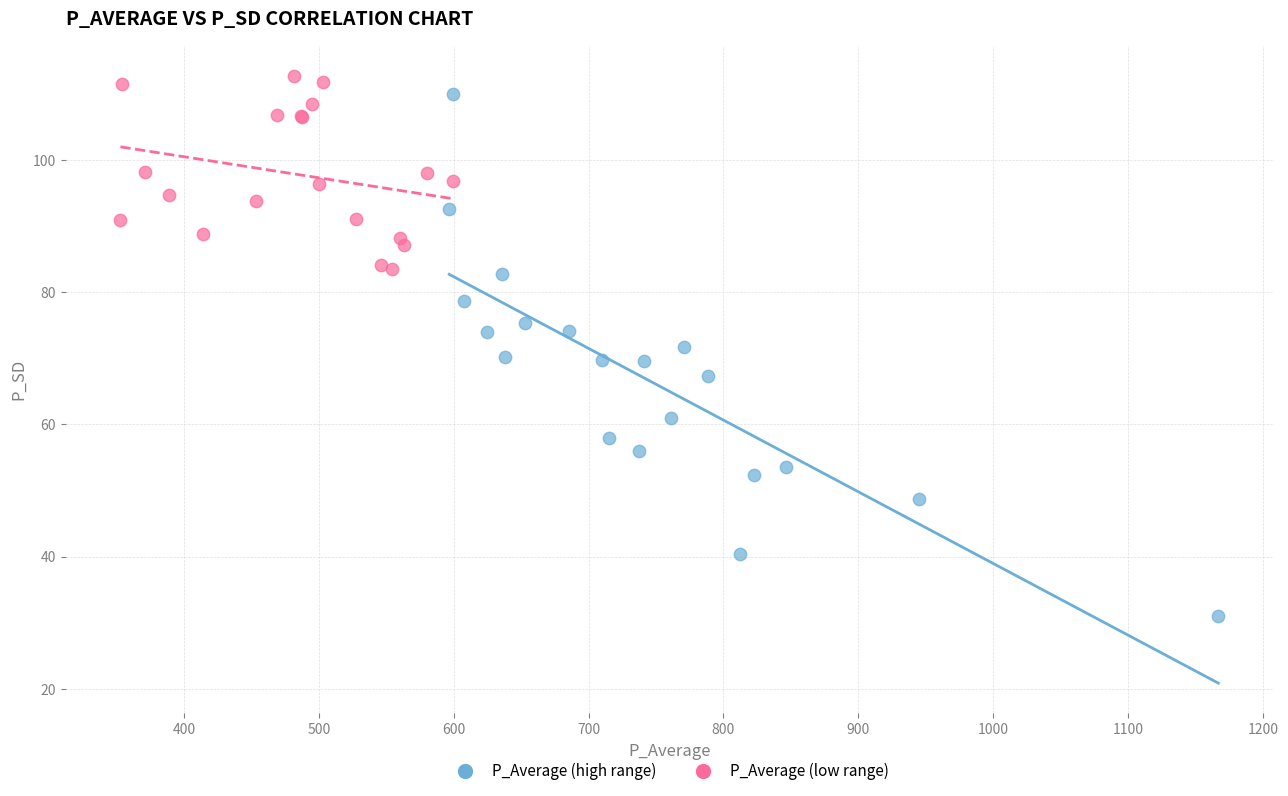

Which series contains the lowest Y value?

P_Average (high range)